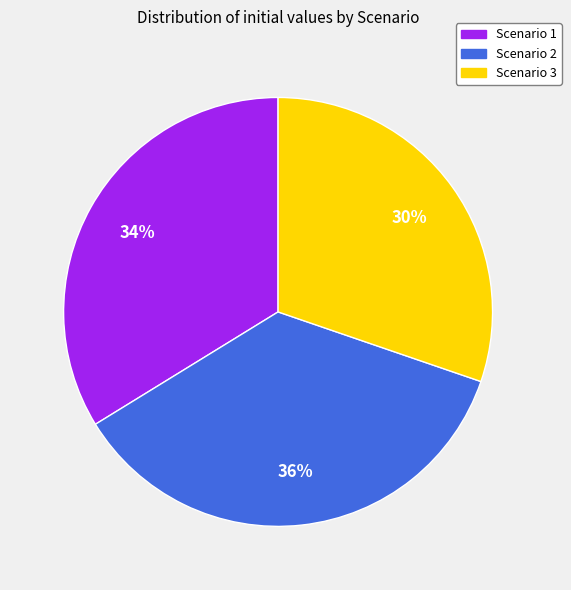

Is the sum of Scenario 1 and Scenario 2 greater than half?

Yes